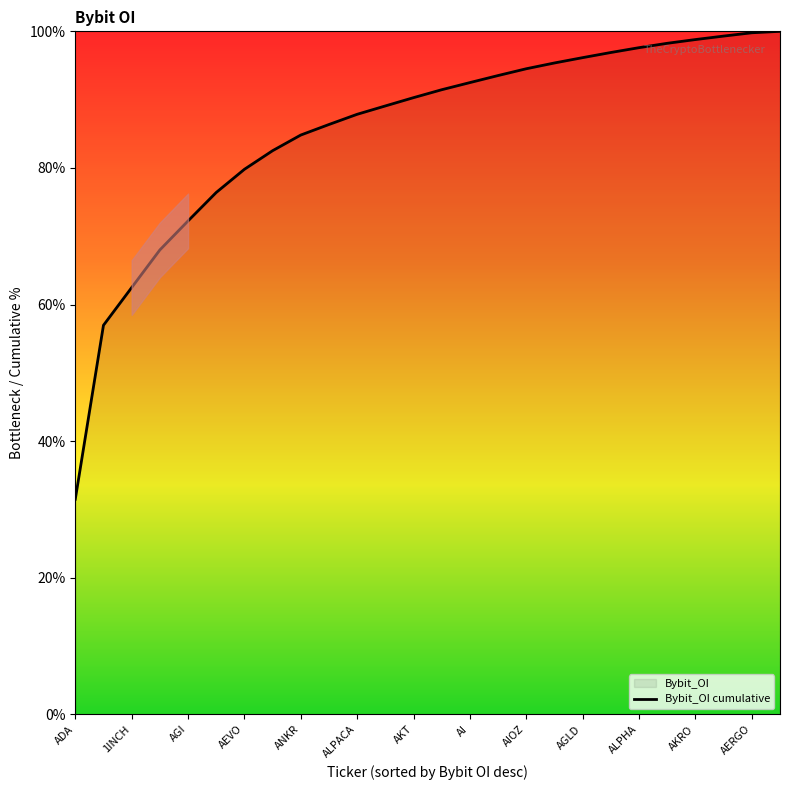

What is the value of the 21st point from the left?

97.6